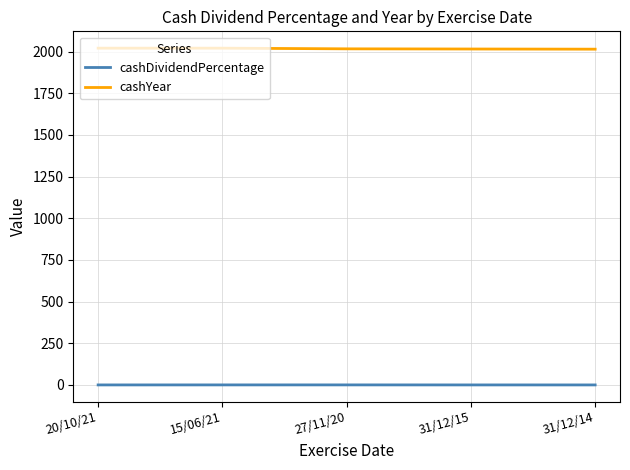

What is the difference between the cashDividendPercentage values at 31/12/14 and 20/10/21?

0.1